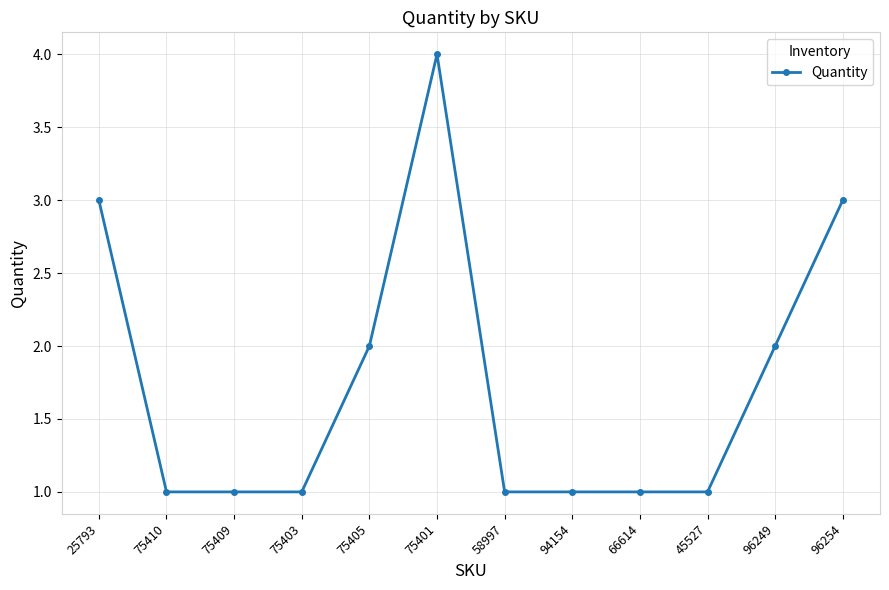

Is it true that the value at 96254 is 1?

False